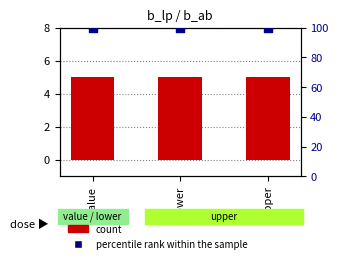

Which series reaches the maximum Y coordinate?

percentile rank within the sample